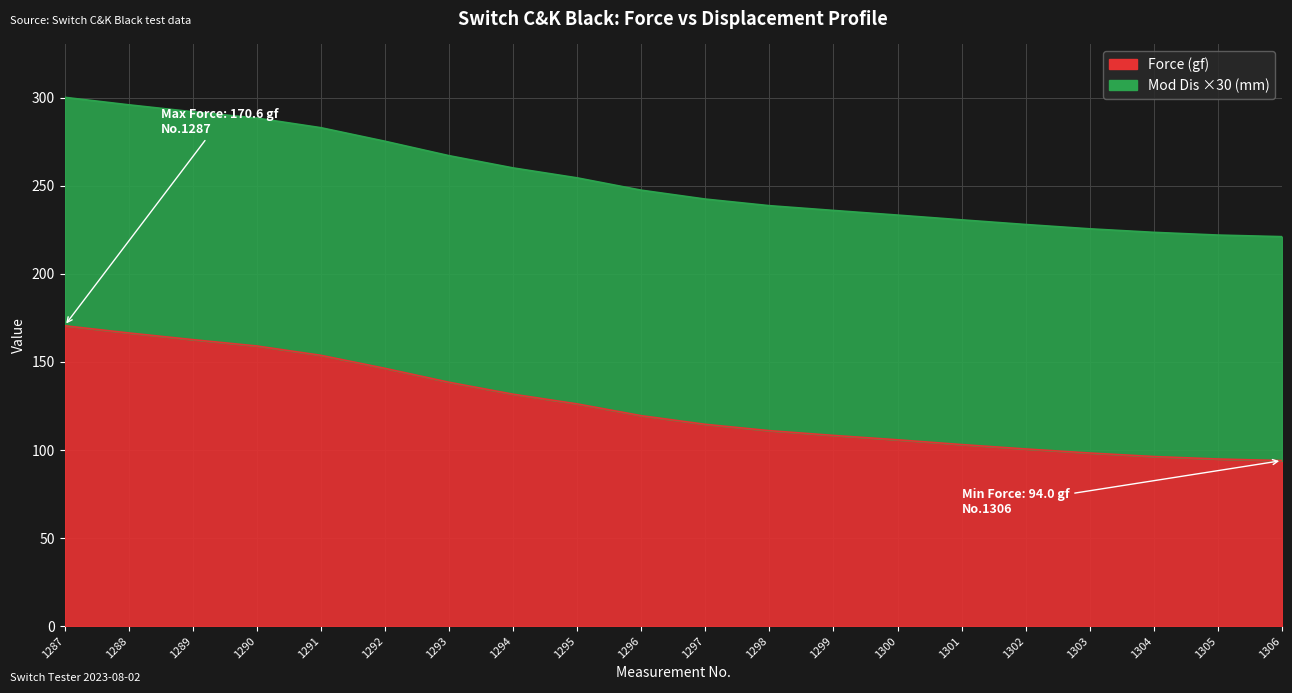

Which series has the largest total across all categories?

Mod Dis (mm)